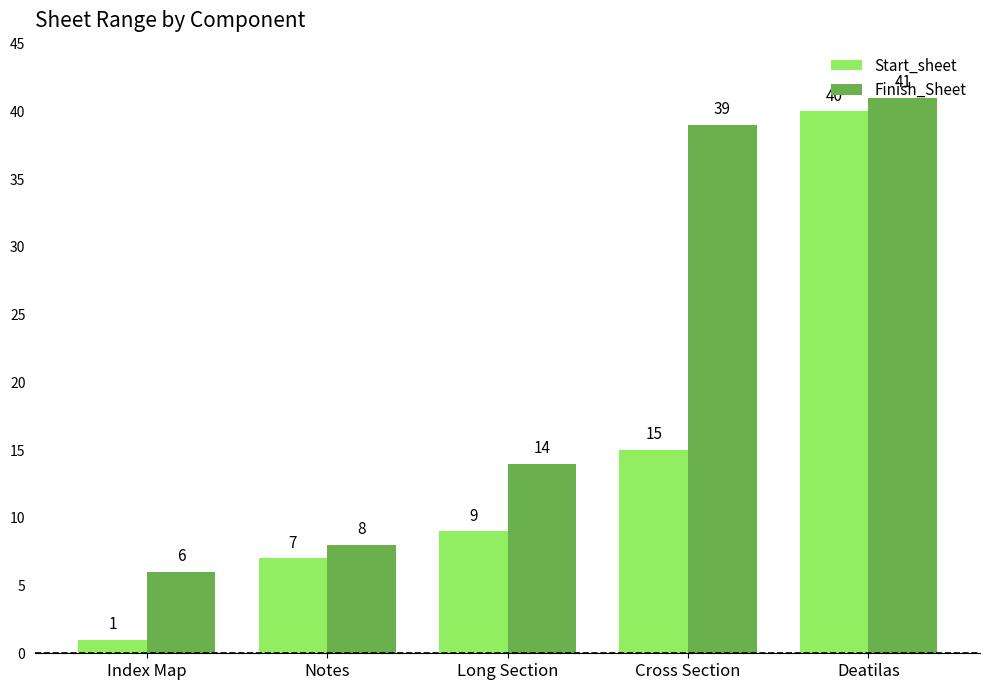

What is the difference between the maximum and minimum values in the Finish_Sheet series?

35